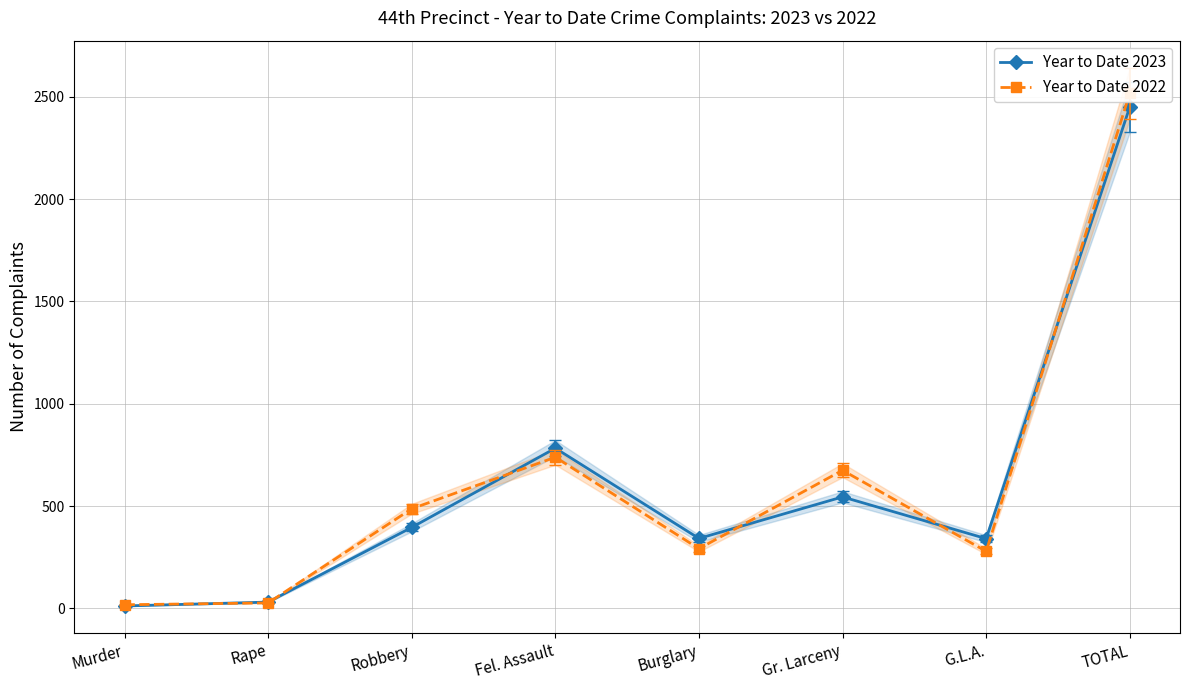

Between Robbery and Gr. Larceny, which is larger?

Gr. Larceny